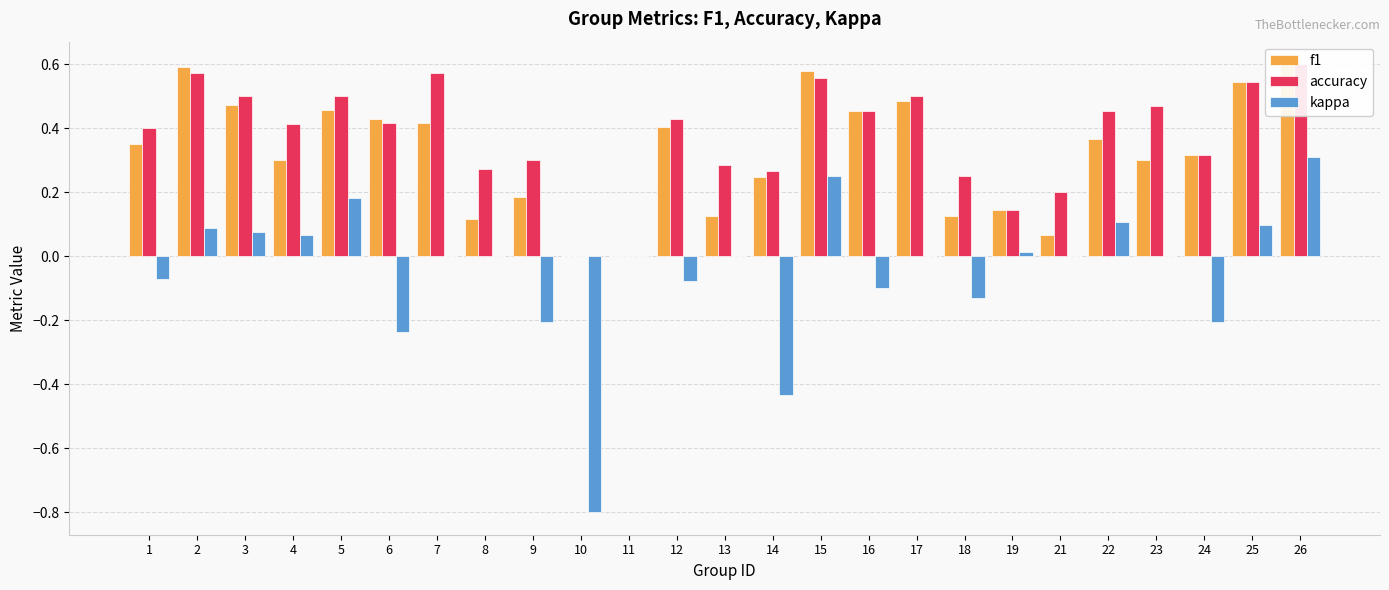

What is the average value of the f1 series?

0.3